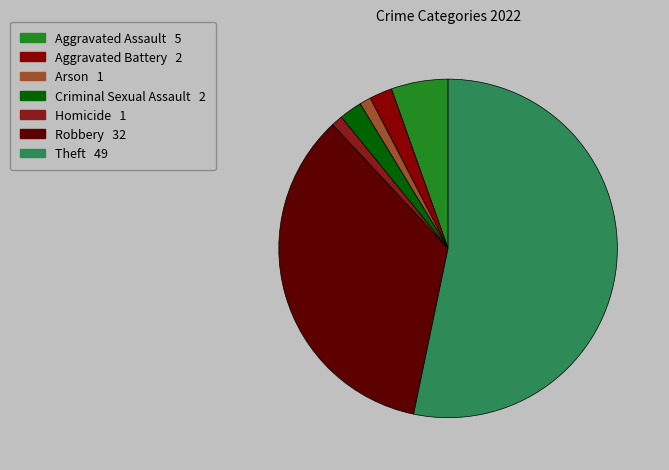

What is the ratio of the value at Aggravated Assault to the value at Criminal Sexual Assault?

2.5